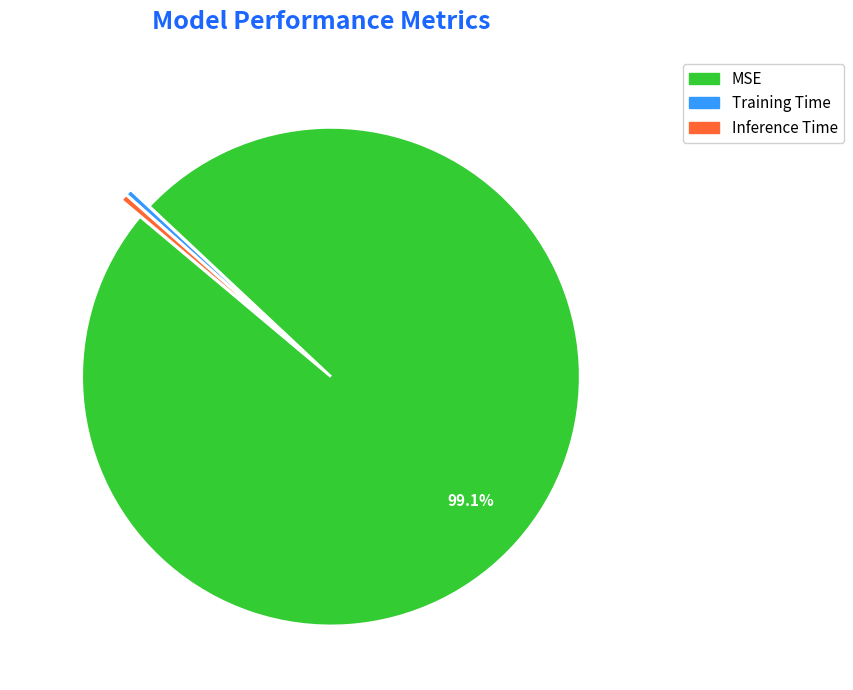

What is the largest slice in the pie chart?

MSE